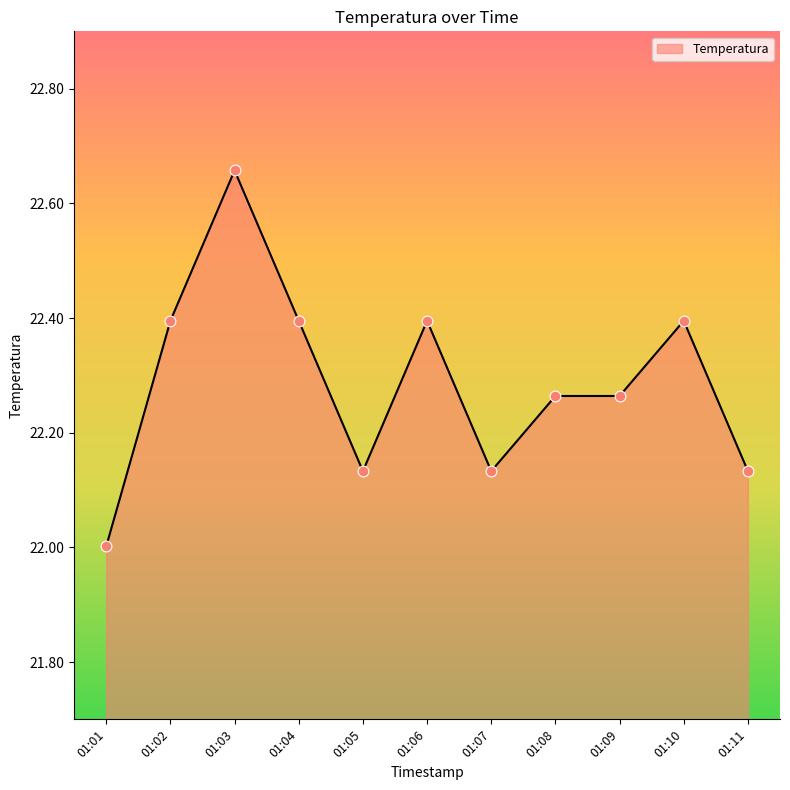

What is the change in value from 01:06 to 01:11?

-0.3